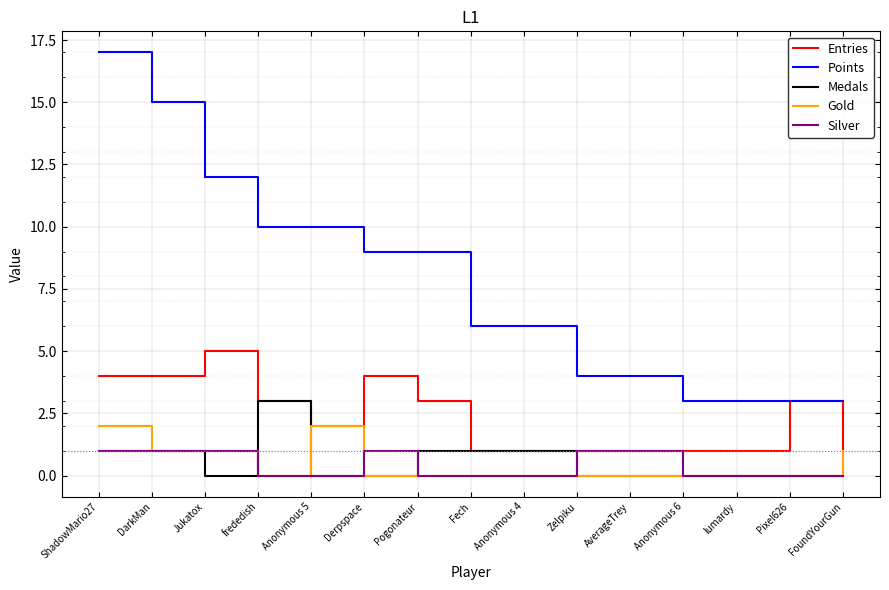

Read the Entries value at Pogonateur.

3